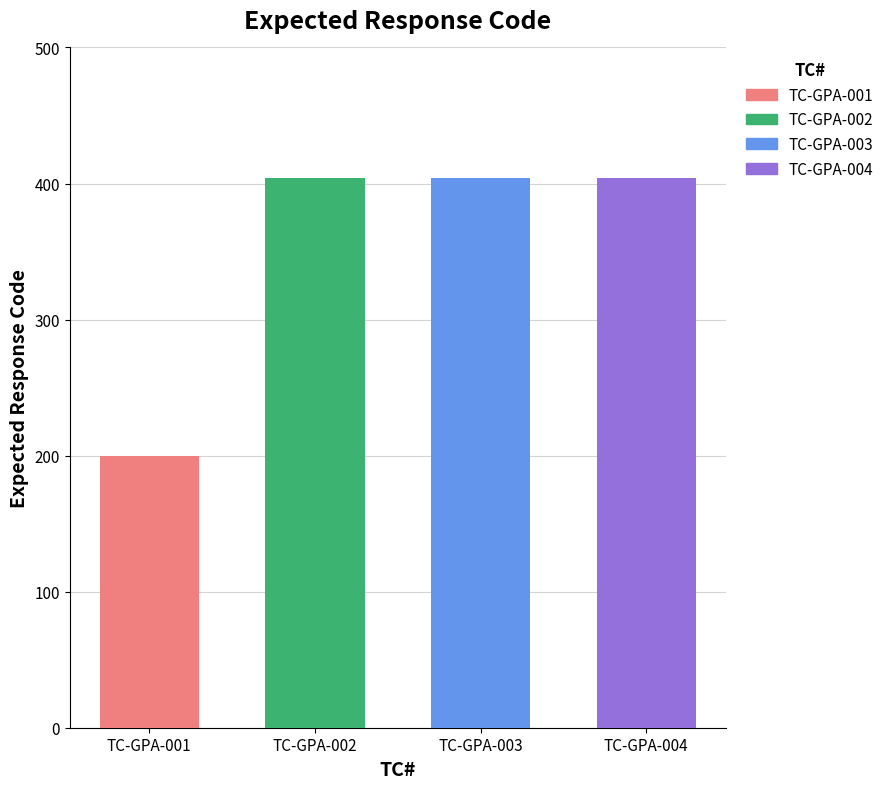

Approximately how many times larger is the value at TC-GPA-004 compared to TC-GPA-003?

1.0